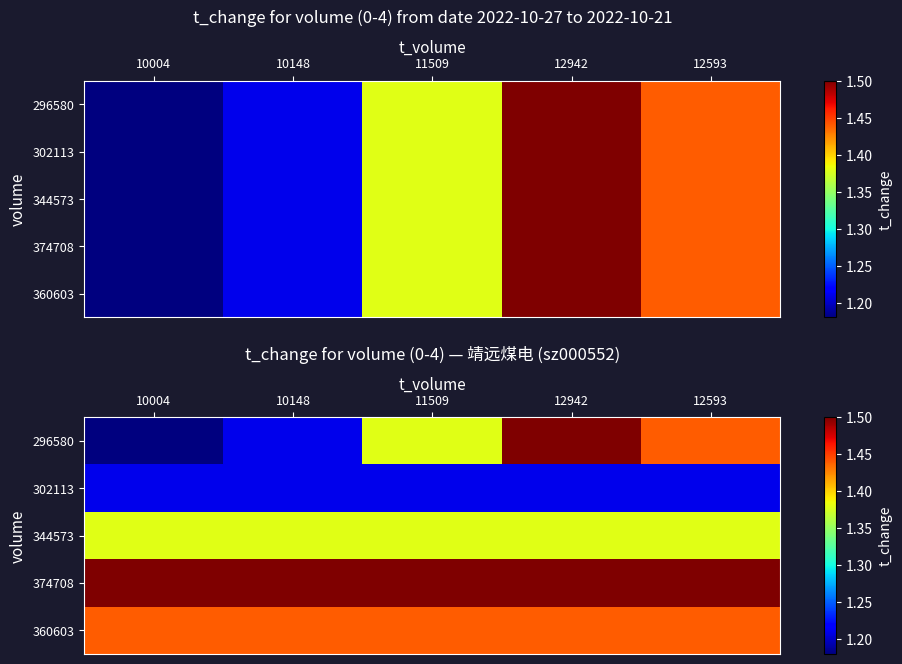

List the labels in order of 302113 value, smallest first.

10004, 10148, 11509, 12942, 12593